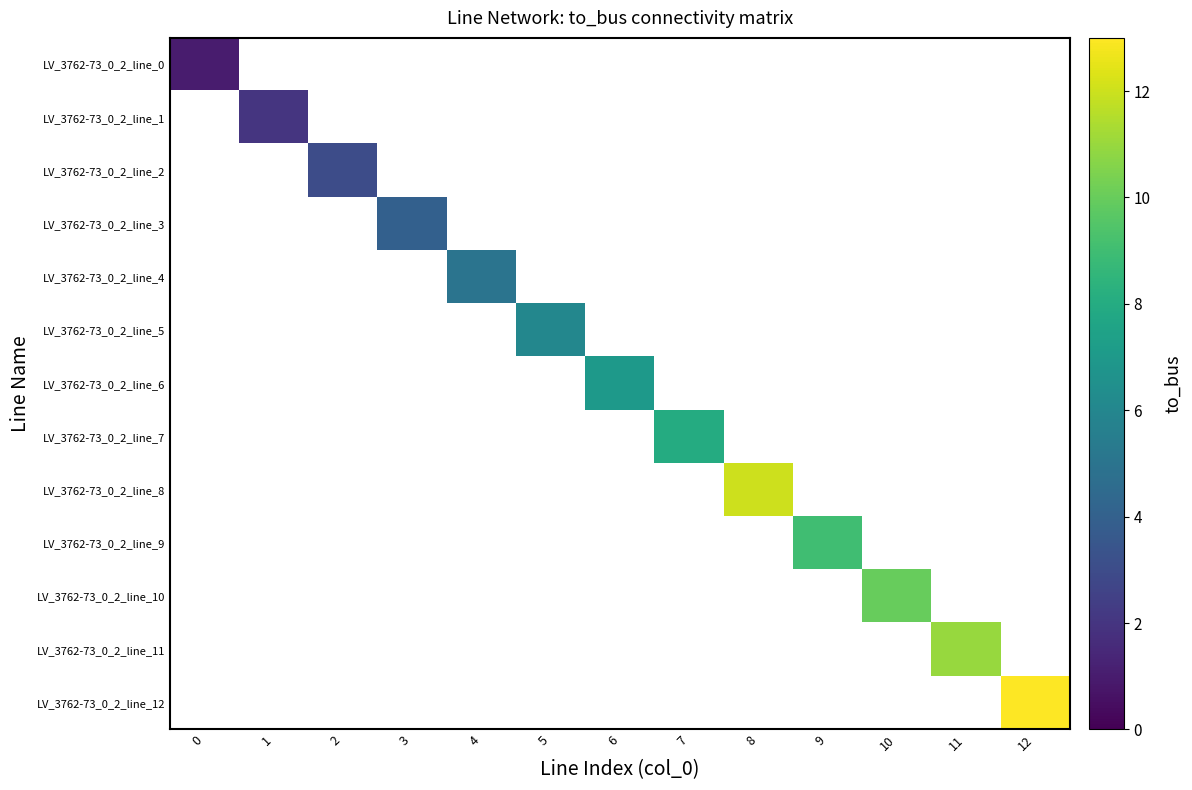

How many series are shown in this chart?

13